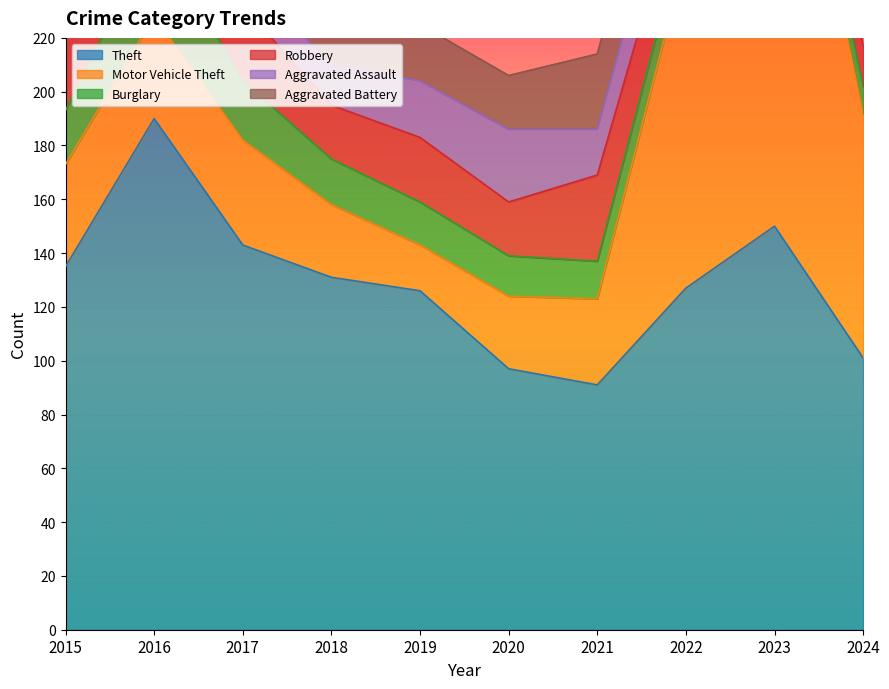

What is the value of the Aggravated Assault point at the 6th from the left?

27